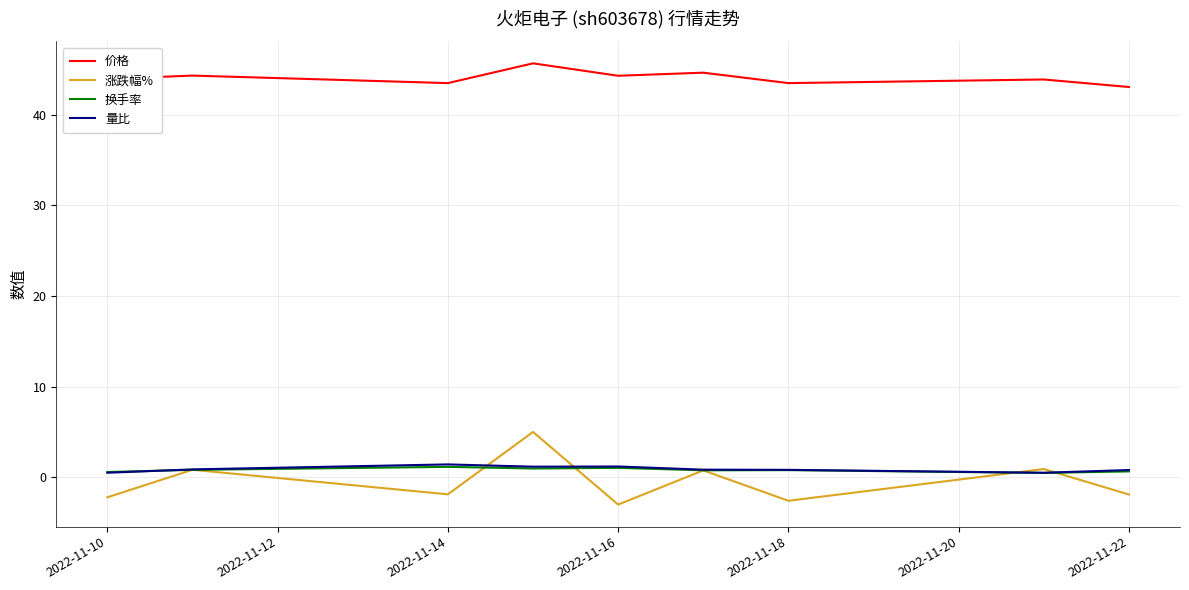

True or false: 量比 and 价格 intersect in this chart.

False